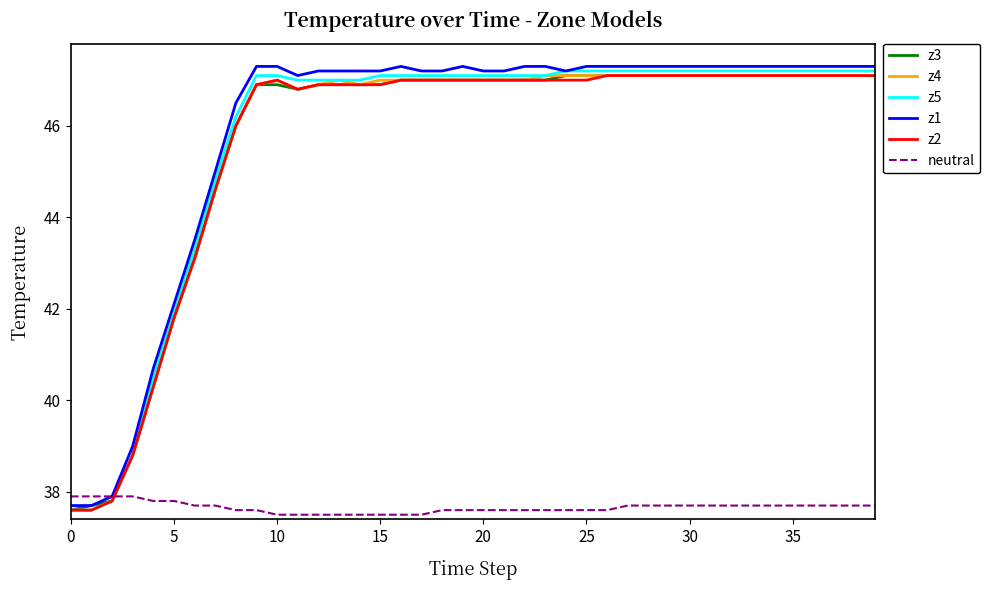

What is the lowest value of the z5 series?

37.6